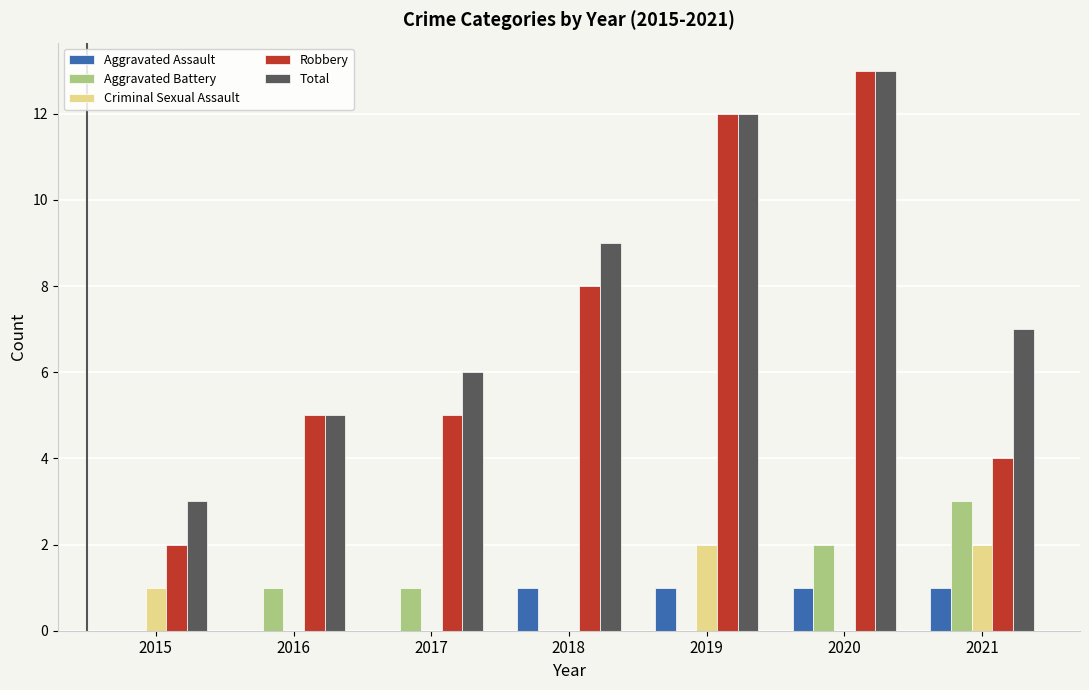

Which label corresponds to the largest value in the chart?

2020